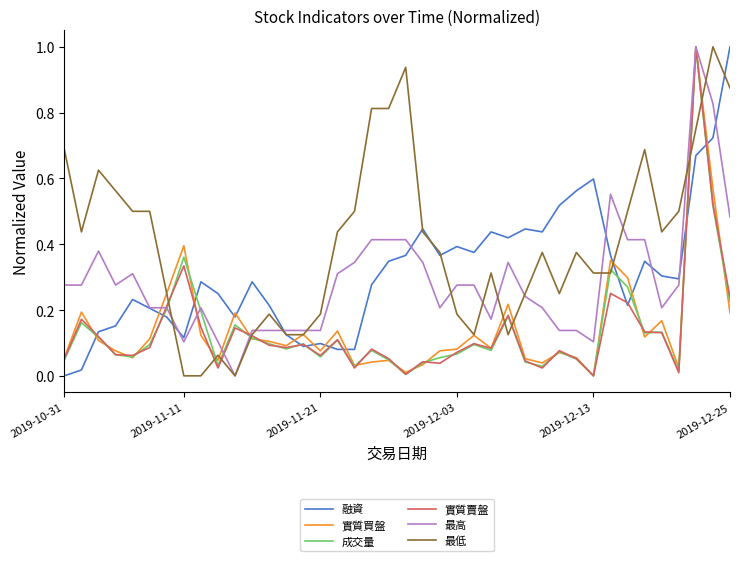

Which series has the largest total across all categories?

最低